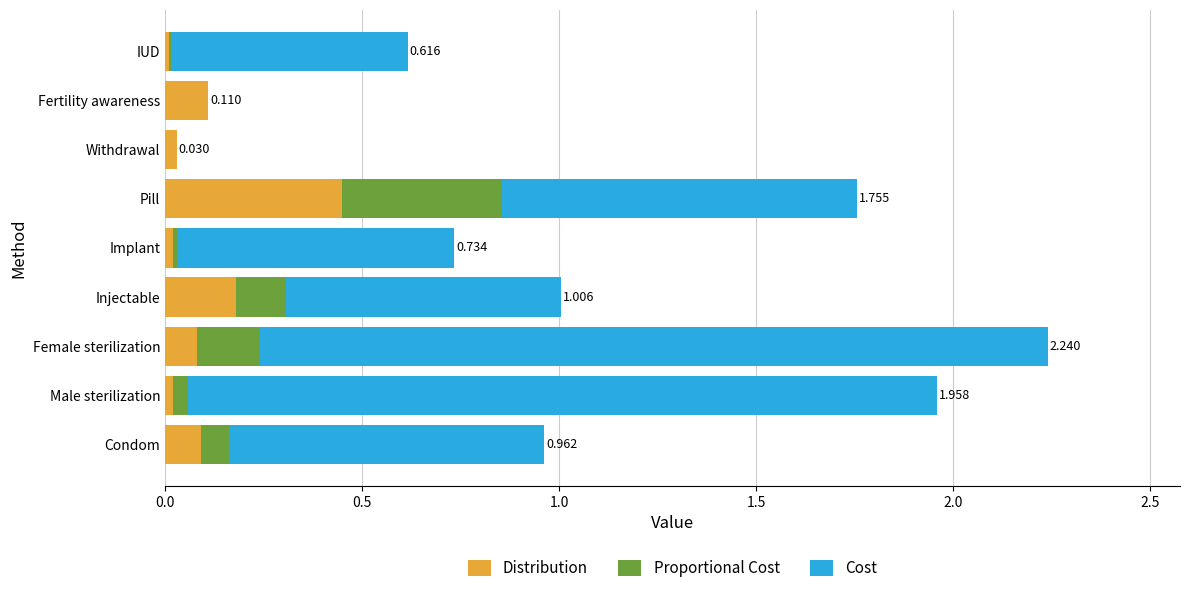

At which category is the sum across all series the highest?

Female sterilization